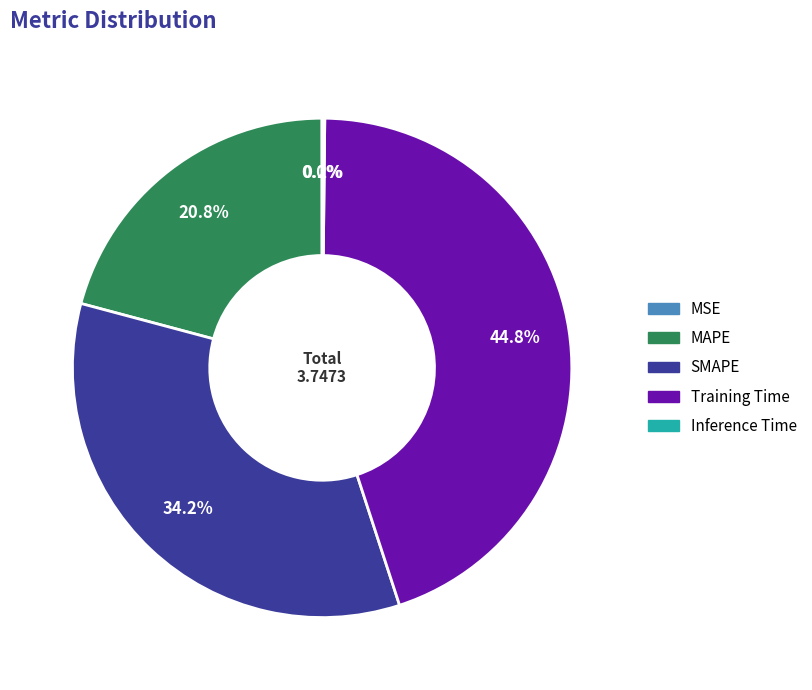

How much of the chart is everything except Training Time?

55.2%